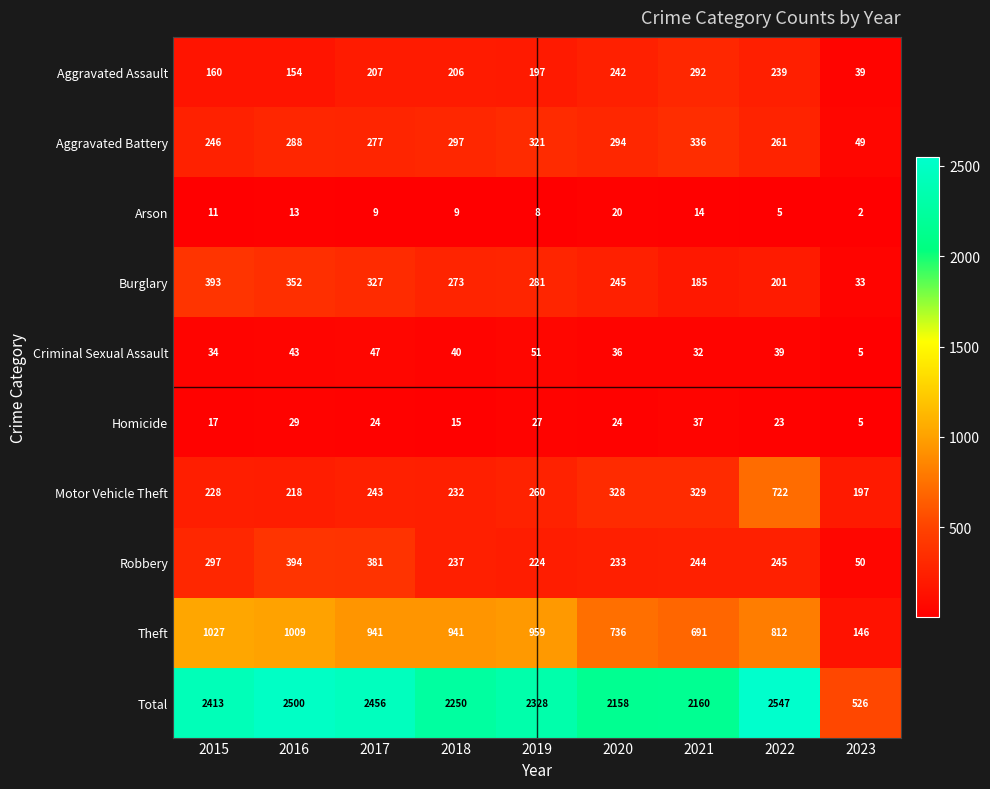

How many data points does each series have?

9